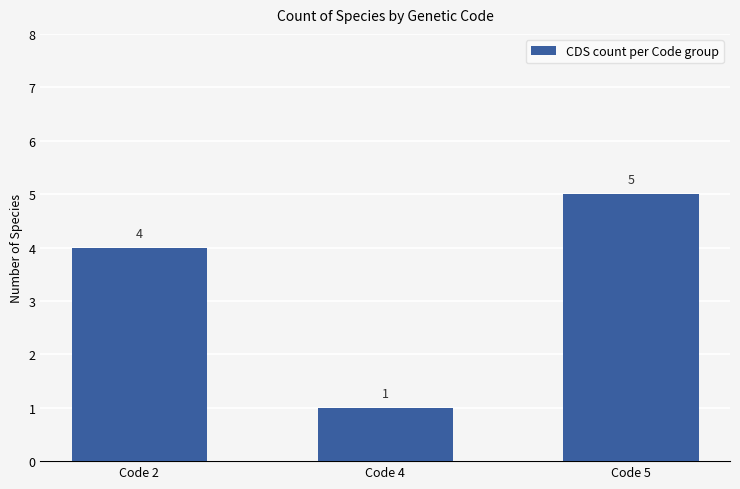

Read the value at Code 5.

5